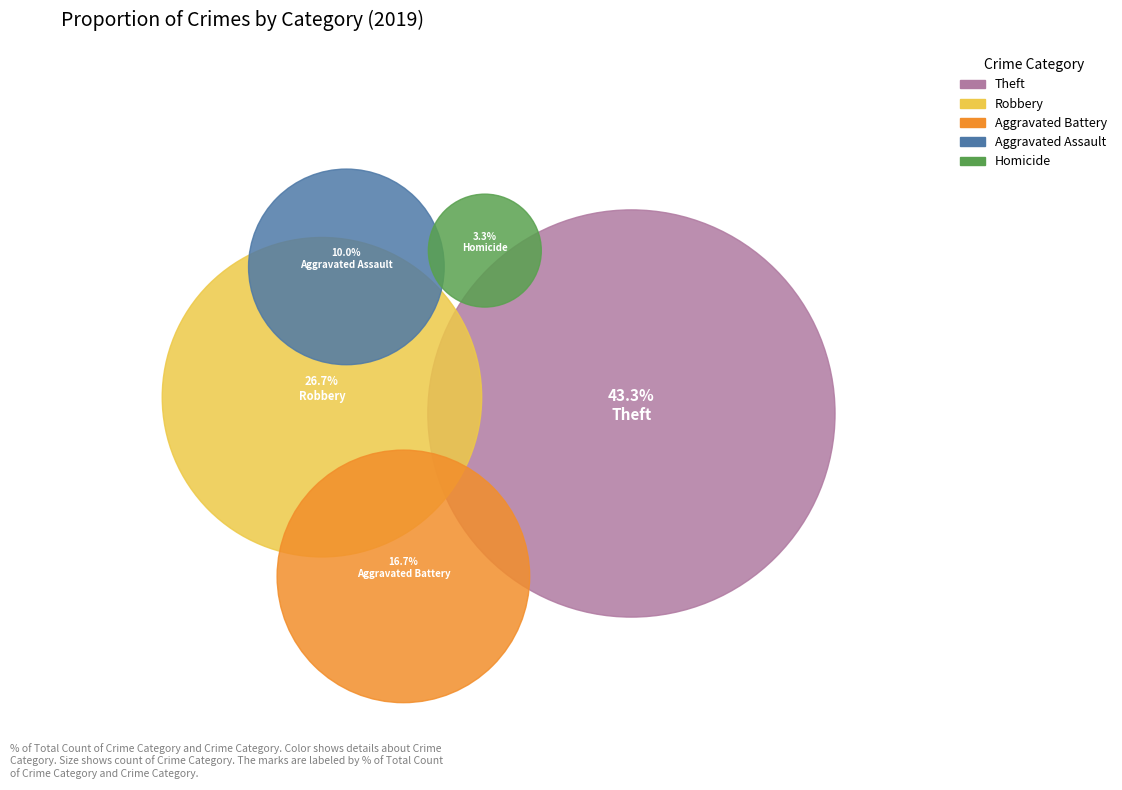

How much of the chart is everything except Theft?

56.7%